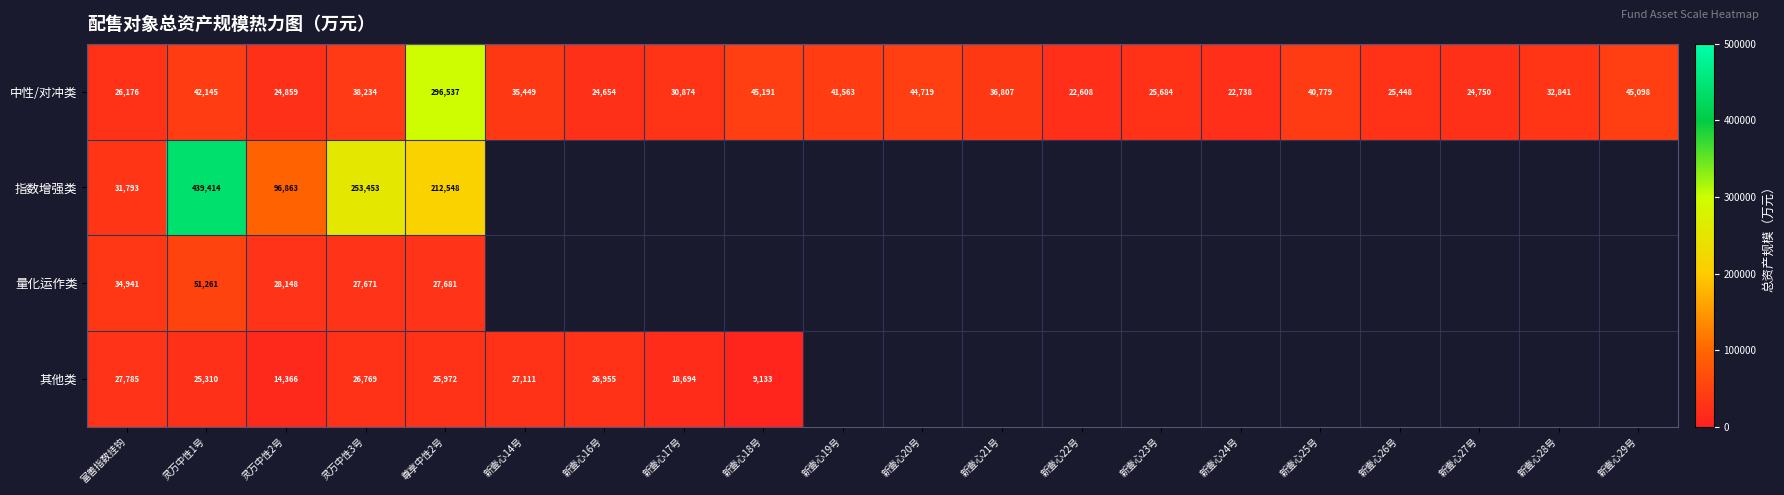

What is the total value across all series at 灵万中性3号?

346127